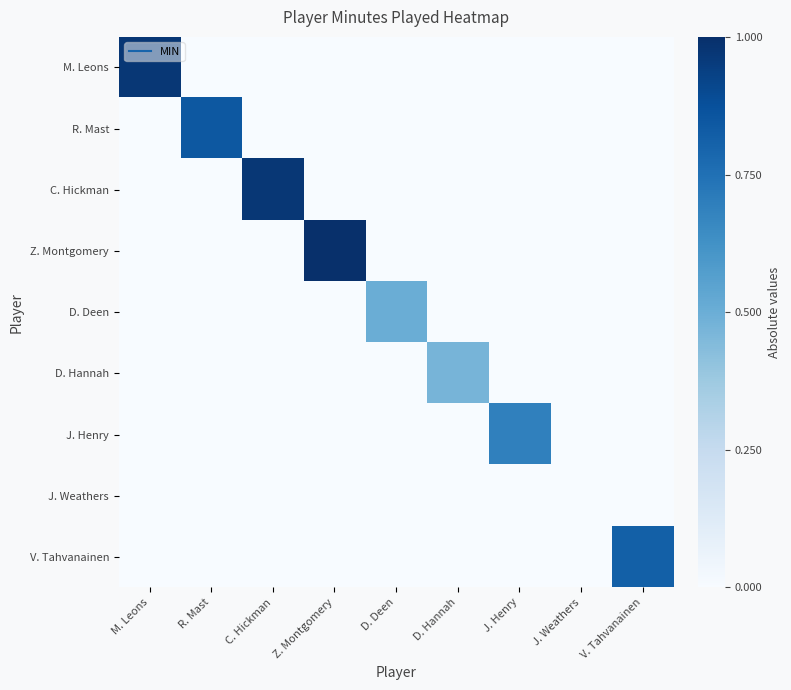

Rank the series by their maximum value, from highest to lowest.

Z. Montgomery, M. Leons, C. Hickman, R. Mast, V. Tahvanainen, J. Henry, D. Deen, D. Hannah, J. Weathers